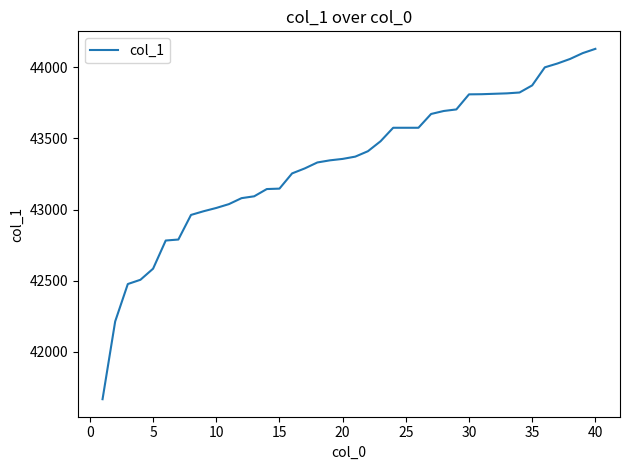

What is the maximum value shown in the chart?

44130